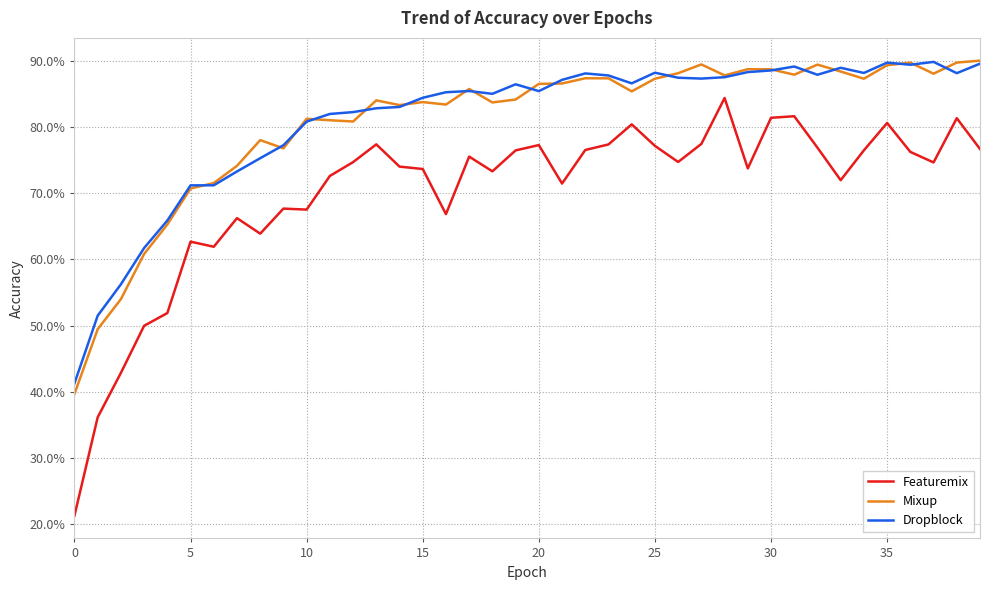

Does the chart display data point markers on the line(s)?

No